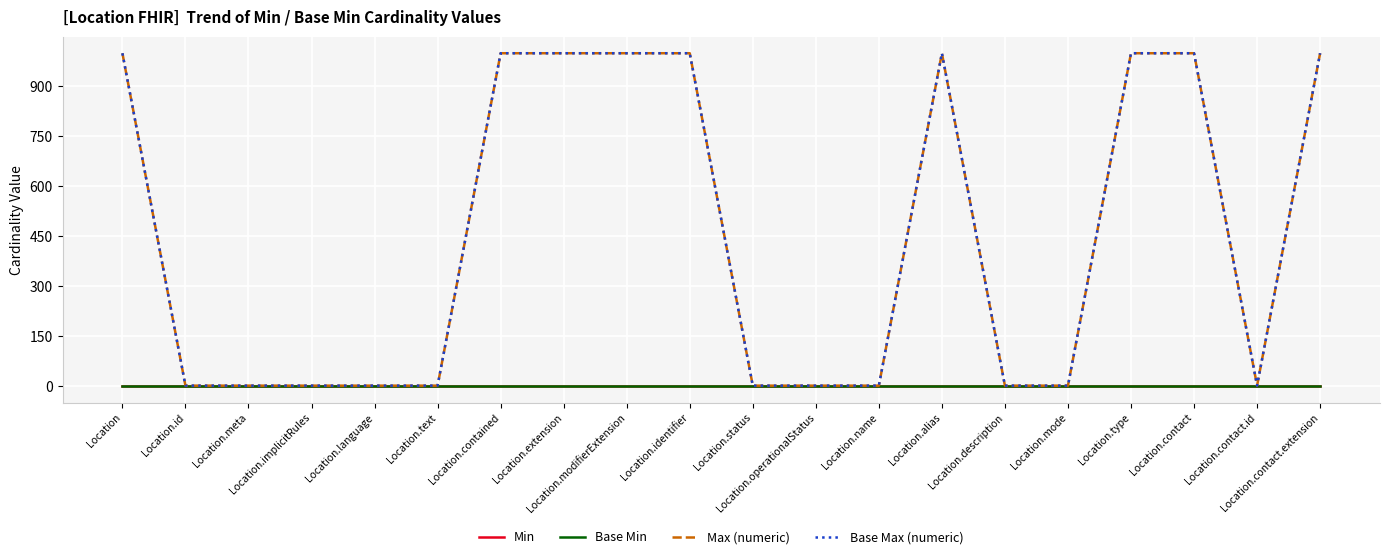

How many lines are shown in the chart?

4